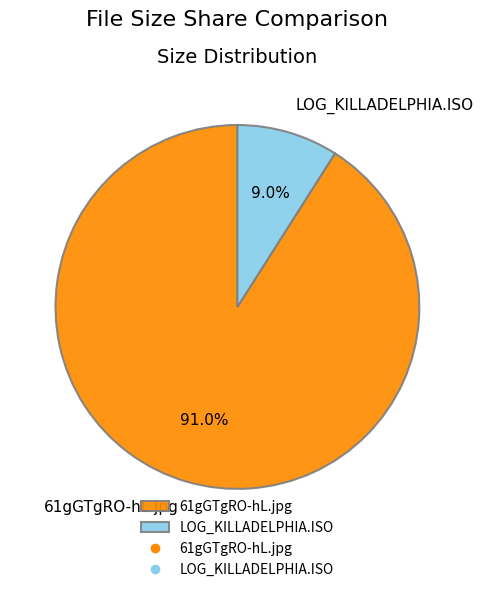

Combined, what portion of the pie is LOG_KILLADELPHIA.ISO and 61gGTgRO-hL.jpg?

100.0%